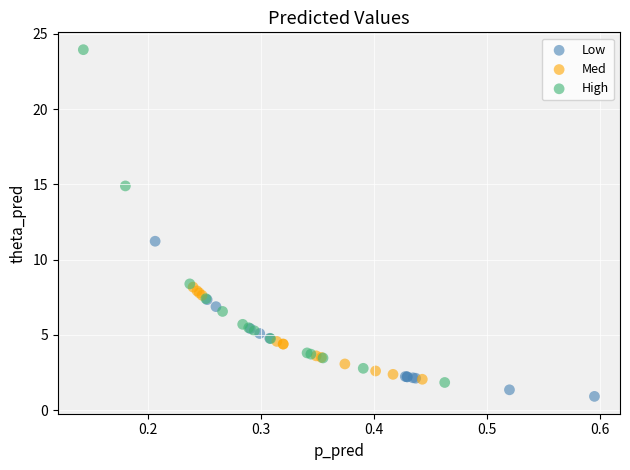

Which series reaches the minimum Y coordinate?

Low